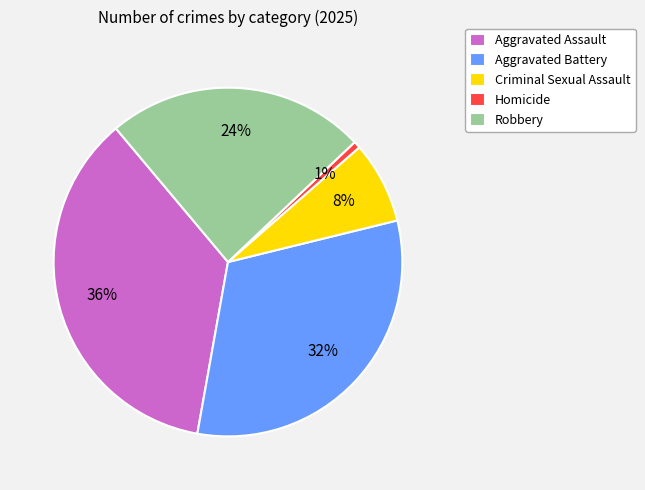

Is the sum of Criminal Sexual Assault and Aggravated Assault greater than half?

No